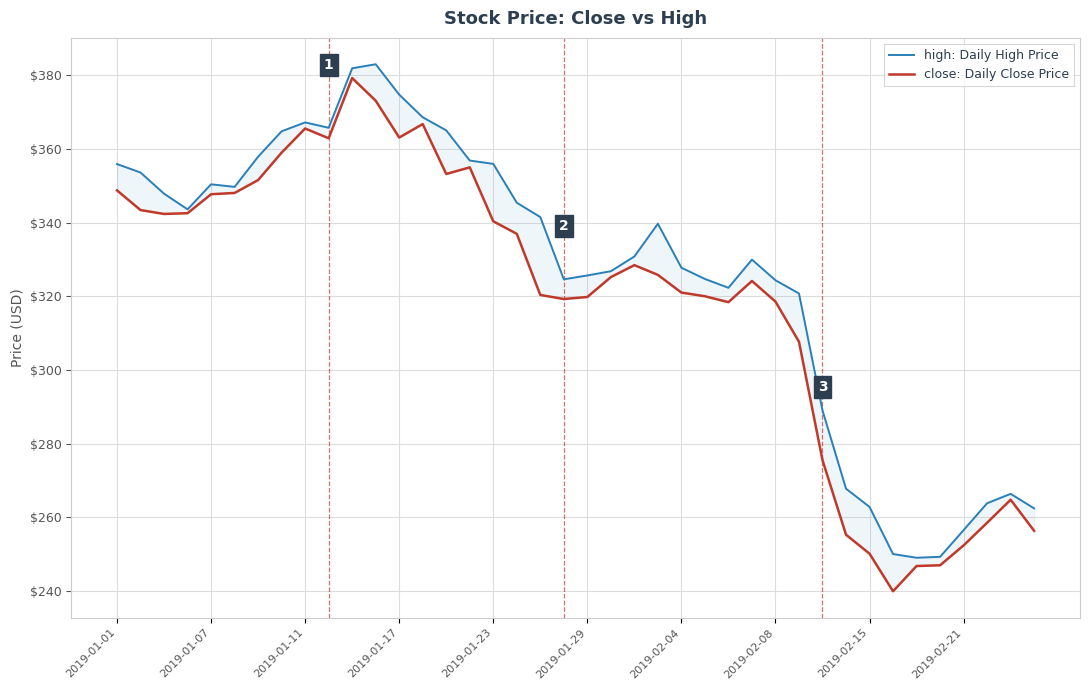

At which category is the sum across all series the highest?

10